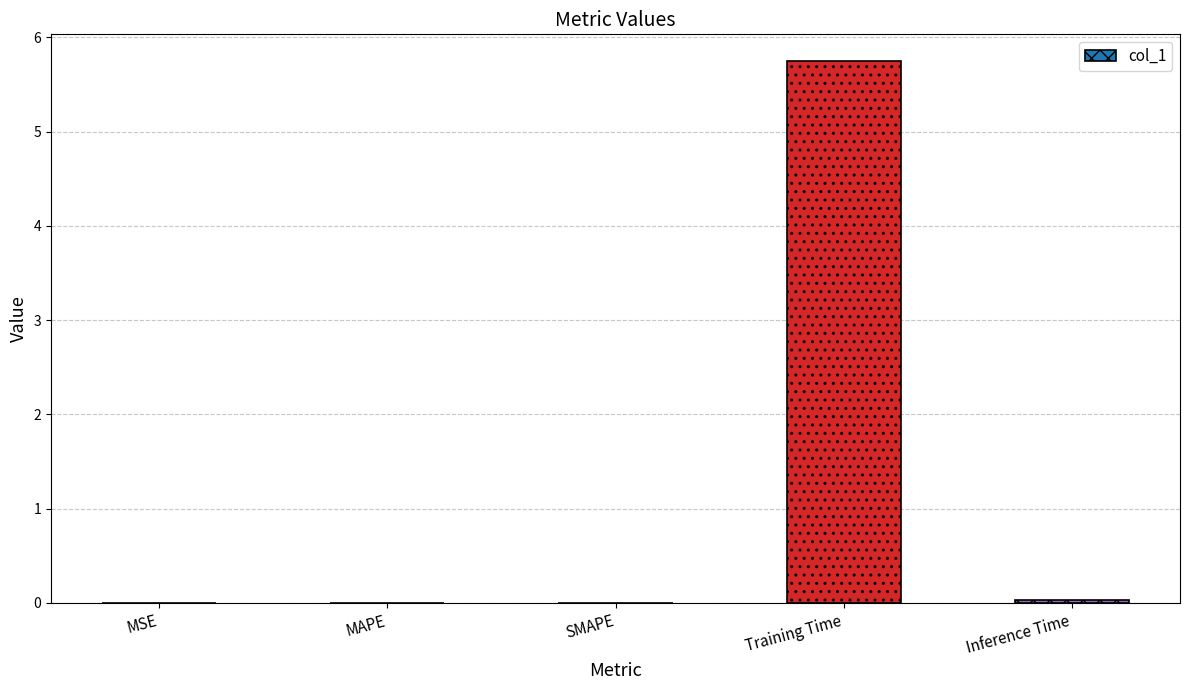

What value does the data have at Training Time?

5.7